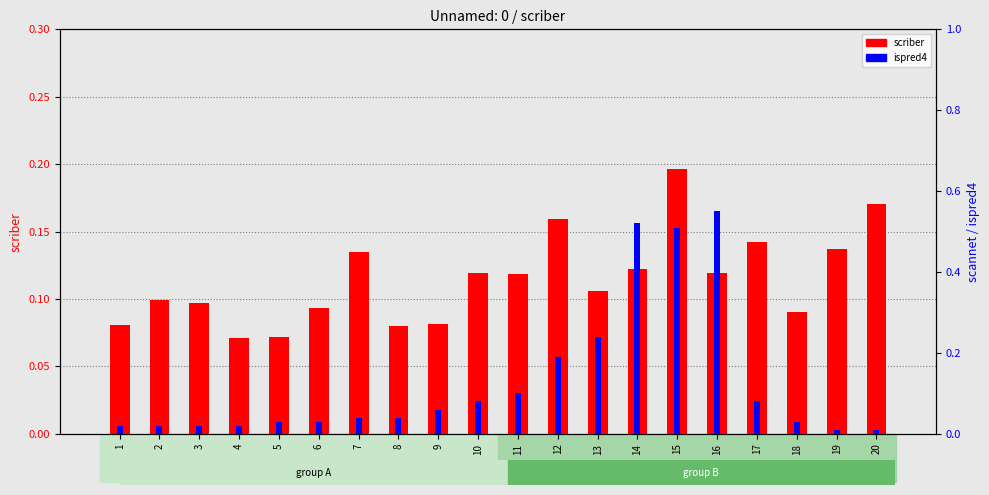

Between 5 and 14, which series saw the biggest shift?

ispred4